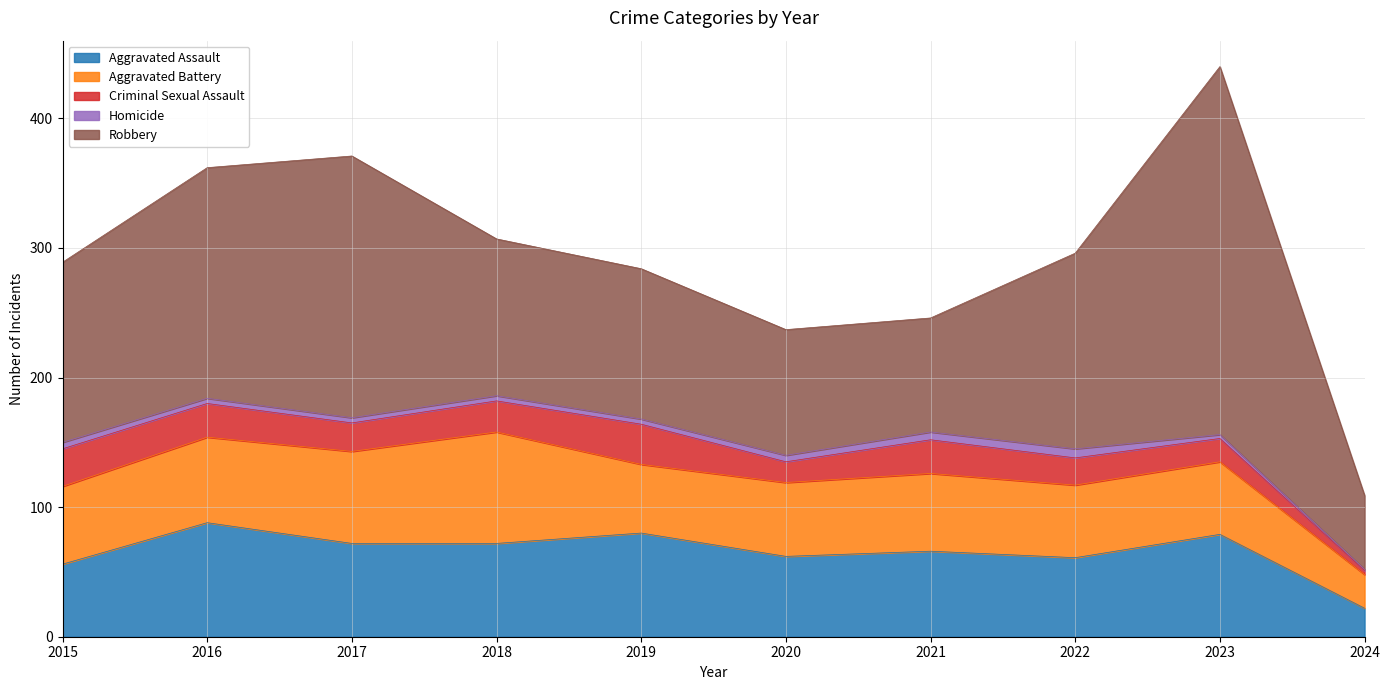

Where does the Robbery series first go above 139?

2016